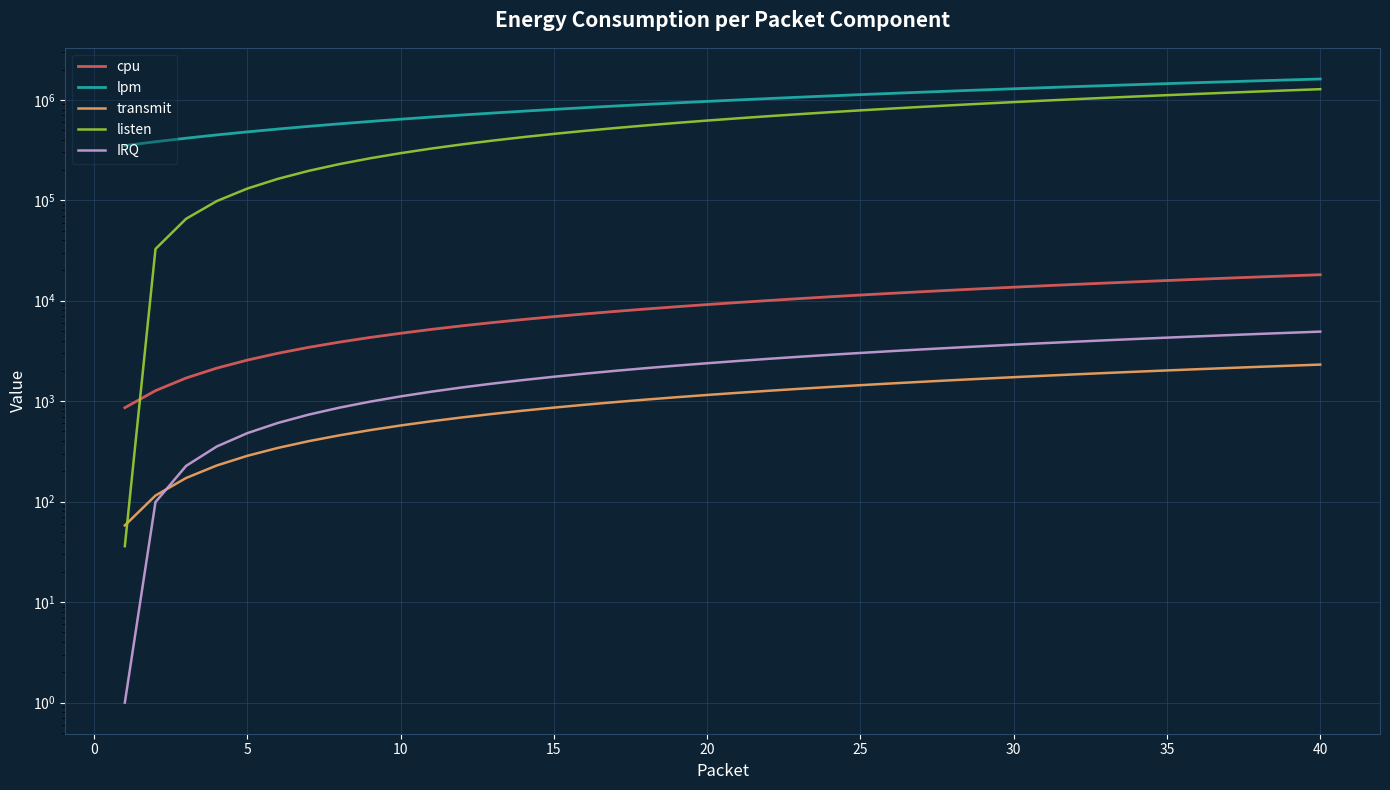

True or false: IRQ and listen cross at least once.

False